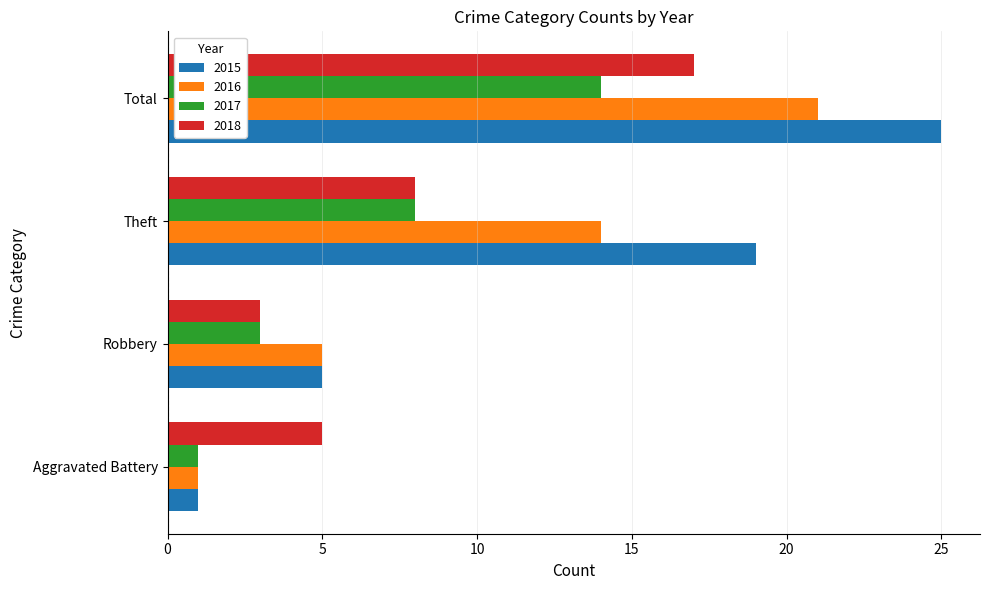

Is the value of 2018 at Robbery greater than the value of 2015 at Total?

No